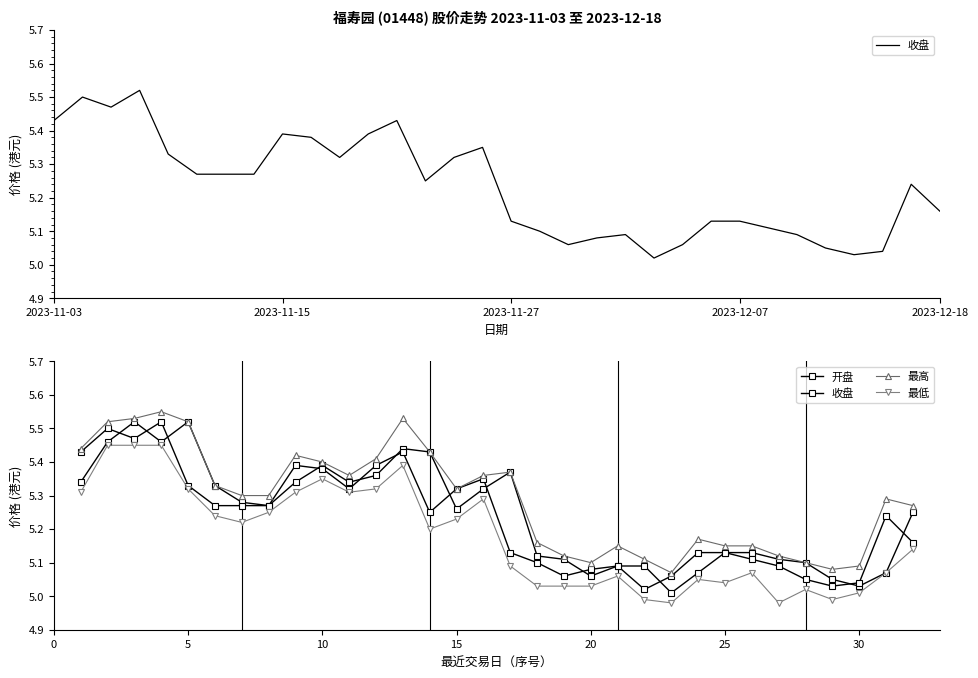

True or false: 最高 and 收盘 intersect in this chart.

False